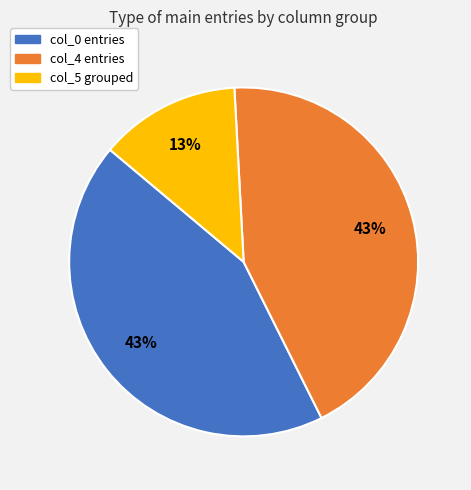

True or false: col_0 entries accounts for 43% of the total.

True